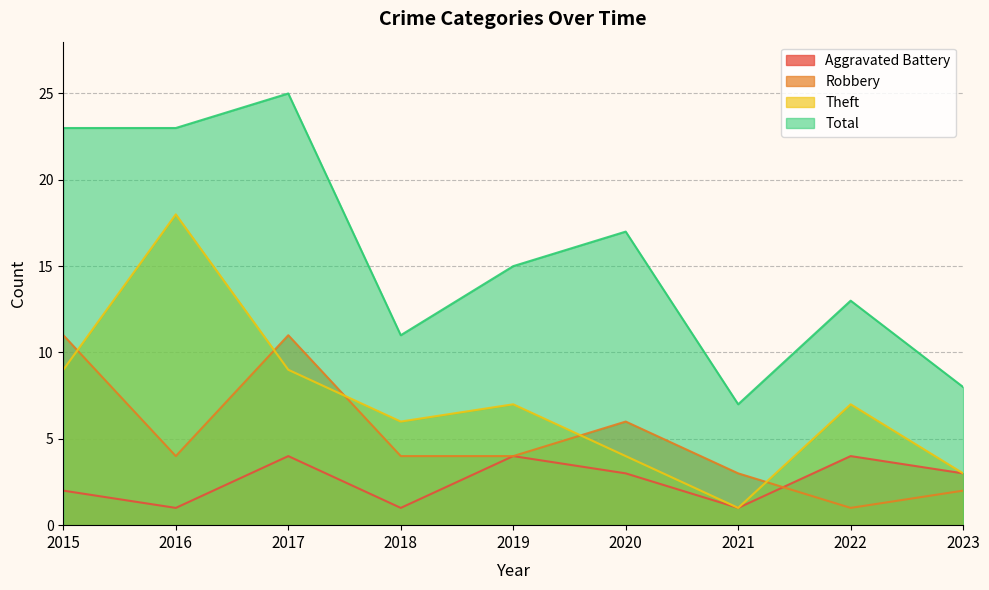

Which series has the largest total across all categories?

Total